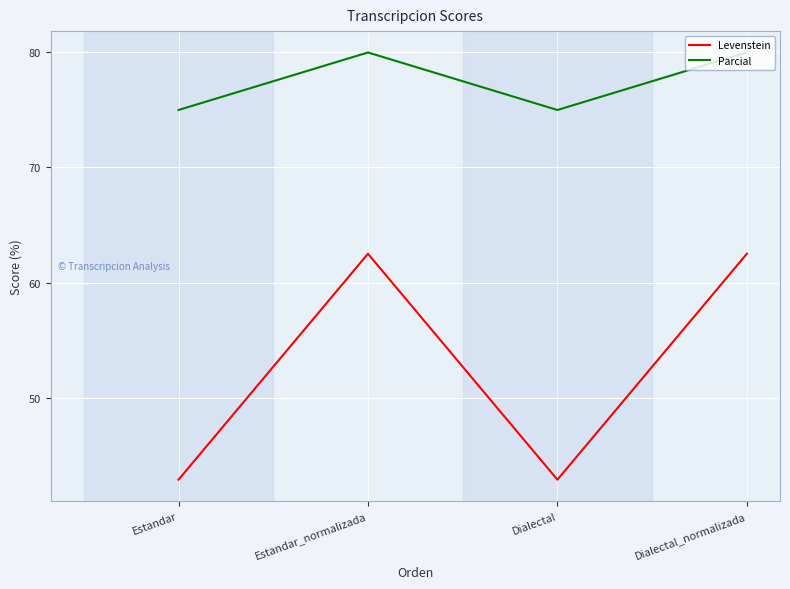

At which label does Levenstein first exceed 62?

Estandar_normalizada